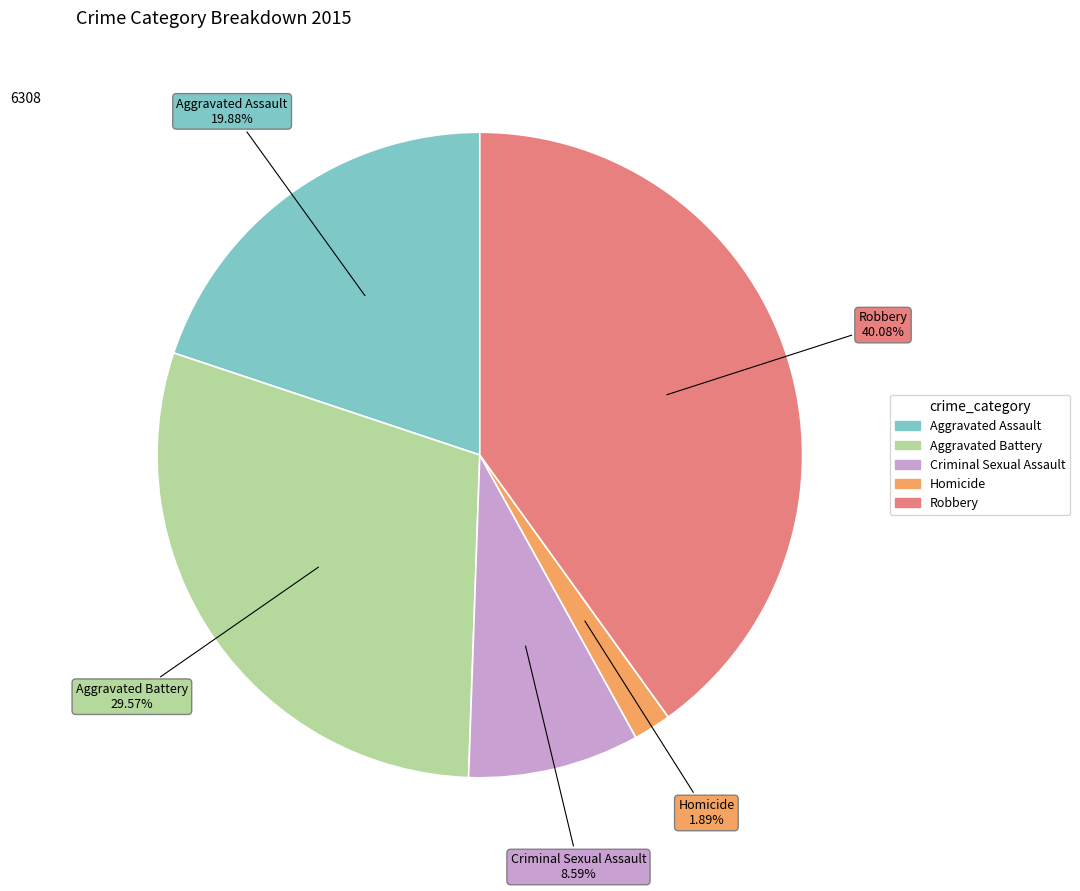

What percentage do Aggravated Assault and Homicide together represent?

21.8%